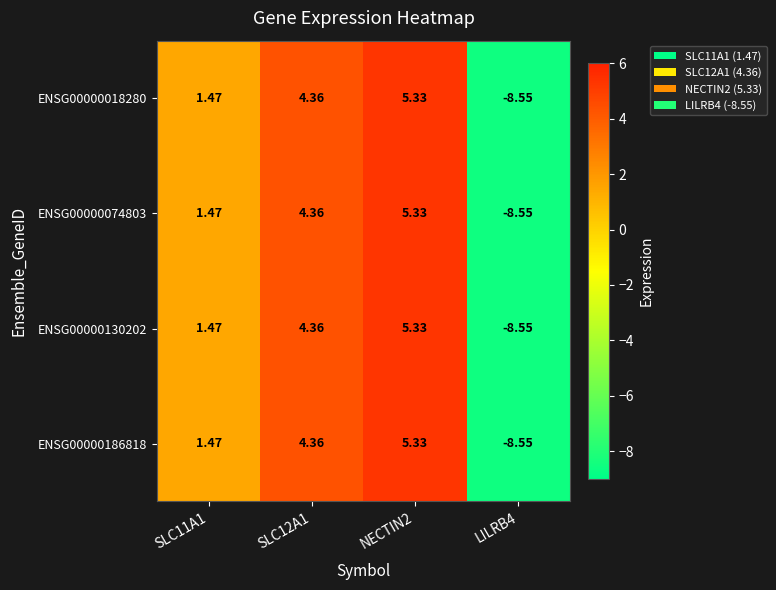

How many categories are shown in the chart?

4